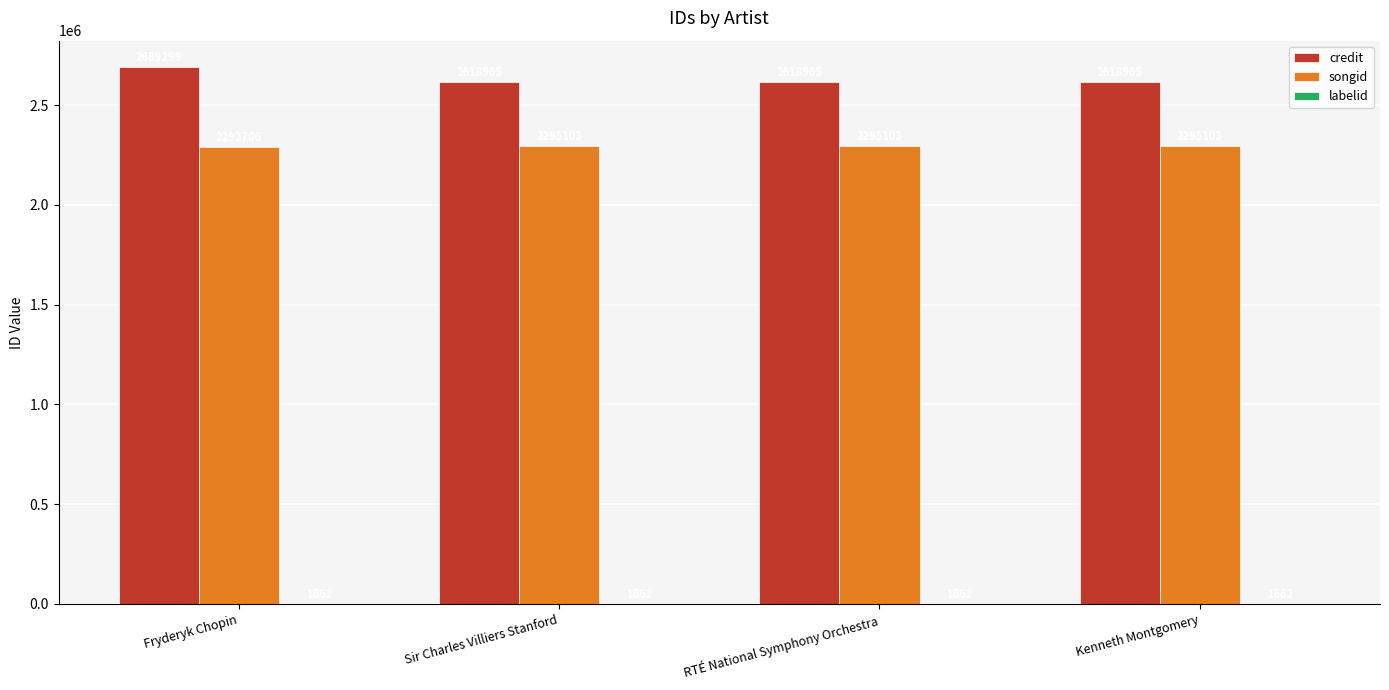

Between Fryderyk Chopin and Sir Charles Villiers Stanford, which series saw the biggest shift?

credit